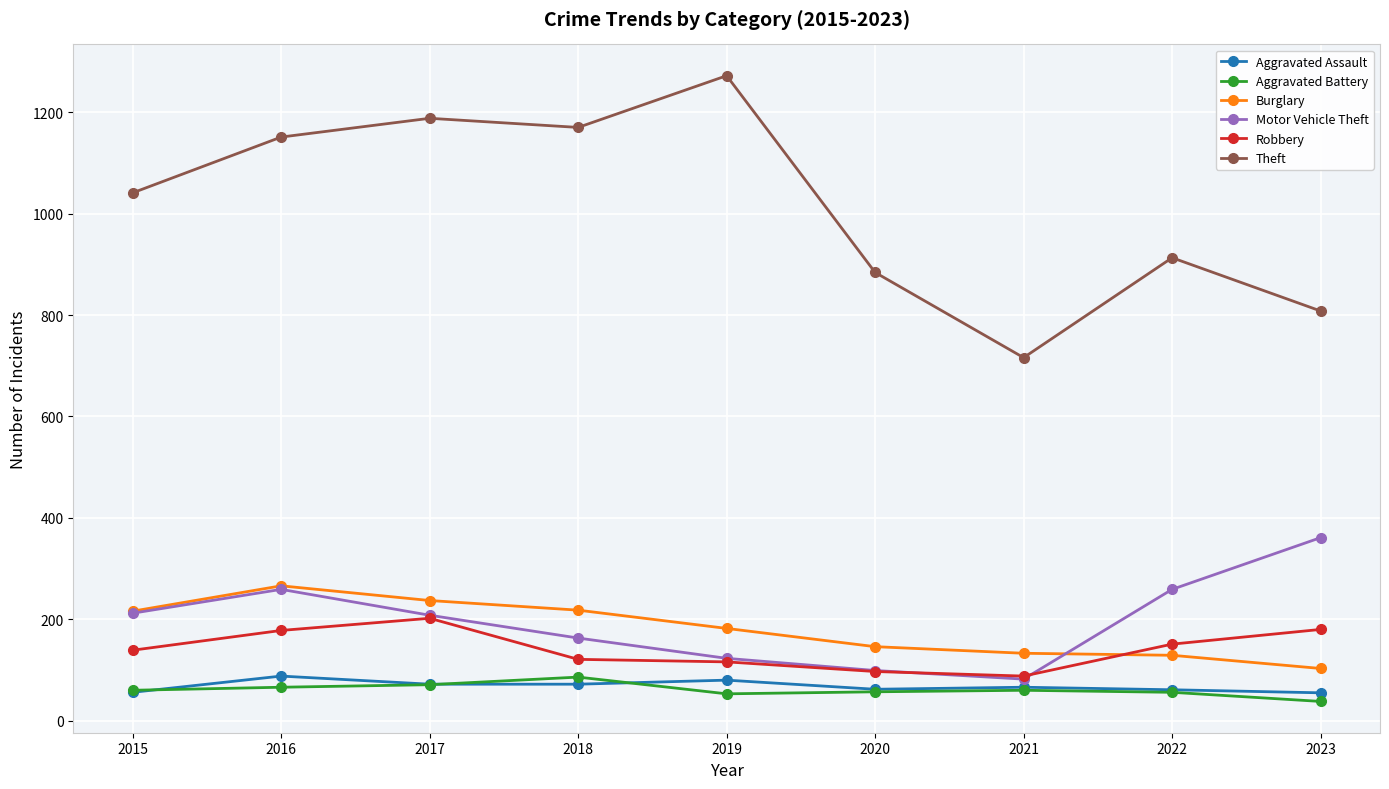

What is the value of the Motor Vehicle Theft point at the 5th from the left?

123